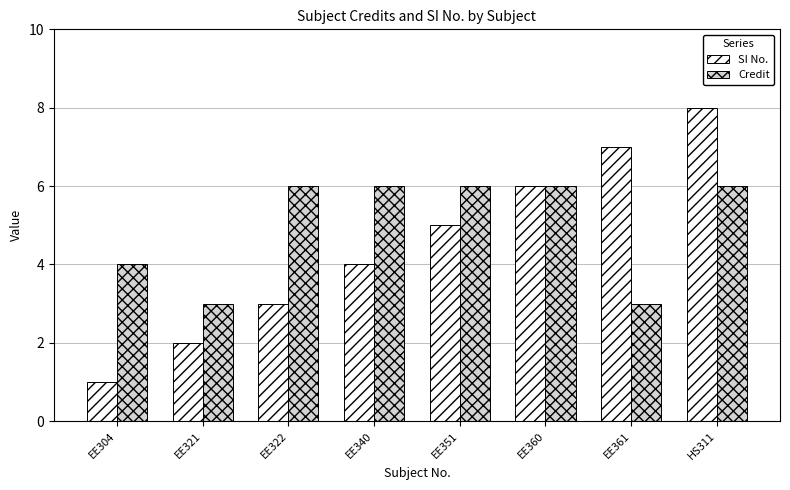

Does the chart contain stacked bars?

No